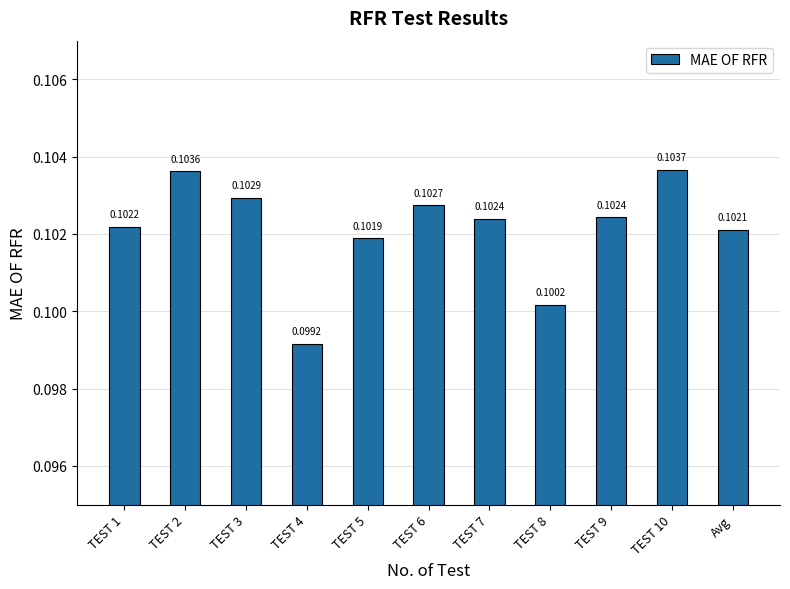

Does the chart contain stacked bars?

No